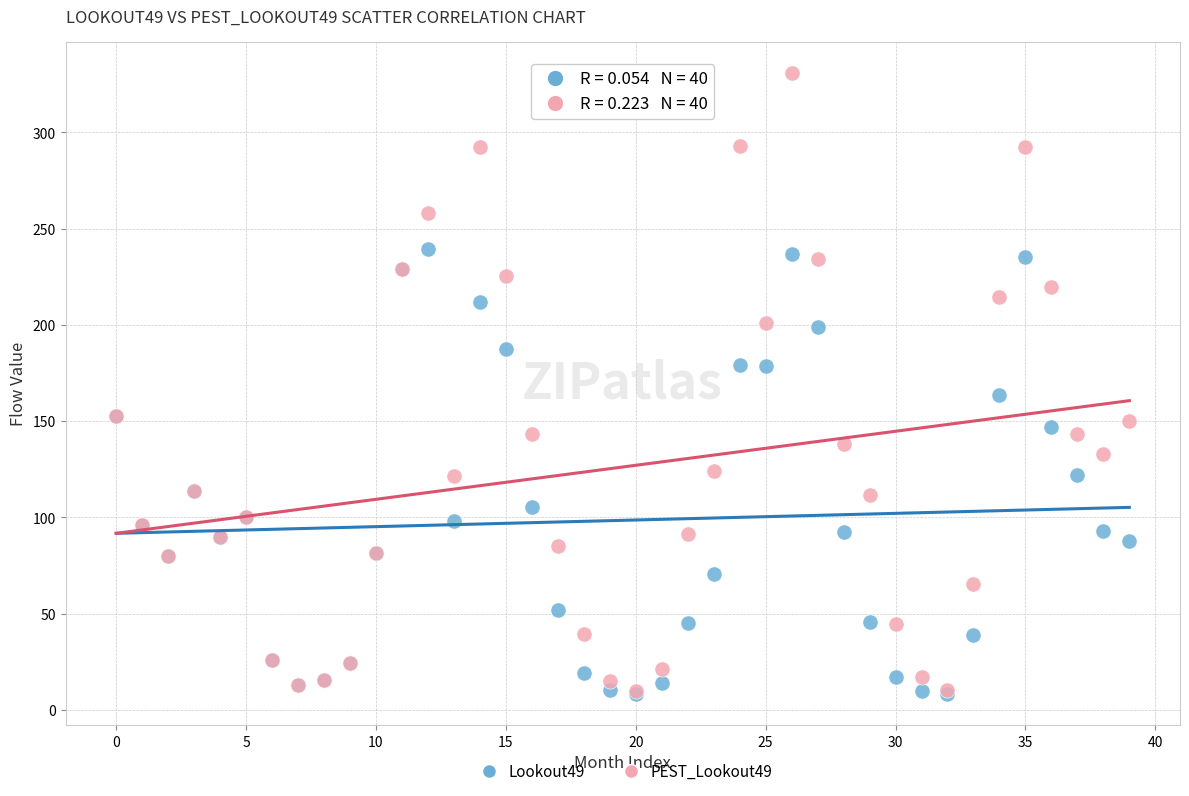

Across all series, what Y value is closest to 169?

163.6